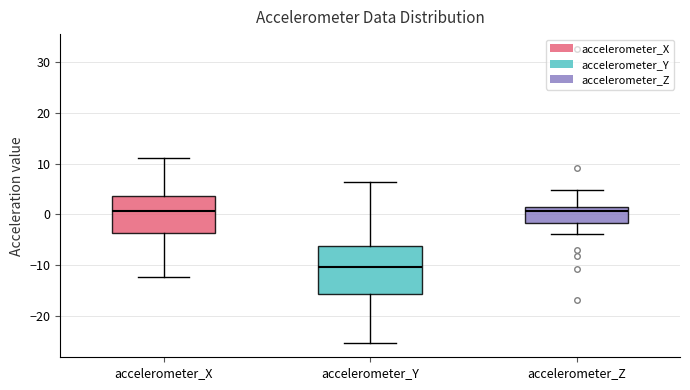

Reading left to right, read every box against the y-axis: the position of its median line, the range the box covers, and the ends of its whiskers. The values are not printed on the chart, so give them approximately, as read against the axis.

accelerometer_X: median 1, box -4 to 4, whiskers -12 to 11
accelerometer_Y: median -10, box -16 to -6, whiskers -25 to 6
accelerometer_Z: median 1, box -2 to 2, whiskers -4 to 5